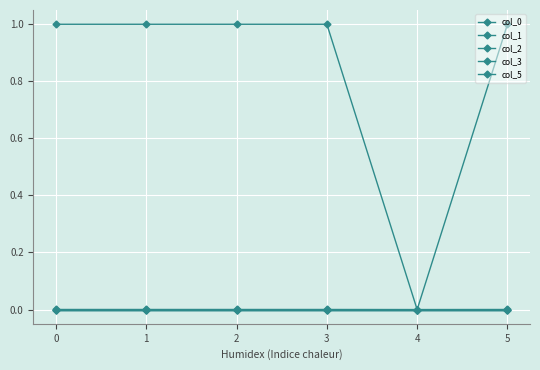

The col_5 series shows 0.0 at 3. True or false?

True